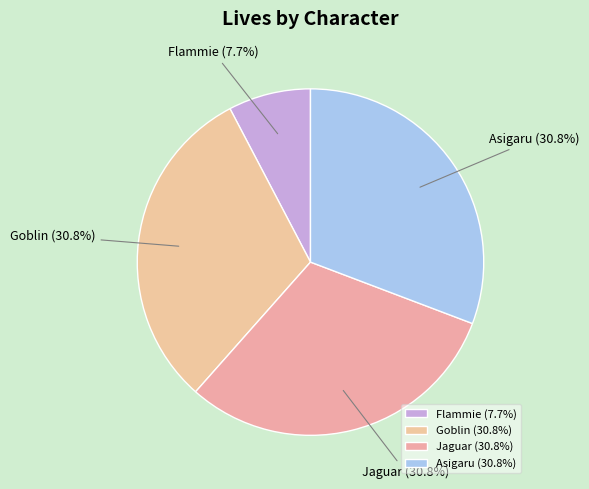

What is the smallest slice in the pie chart?

Flammie